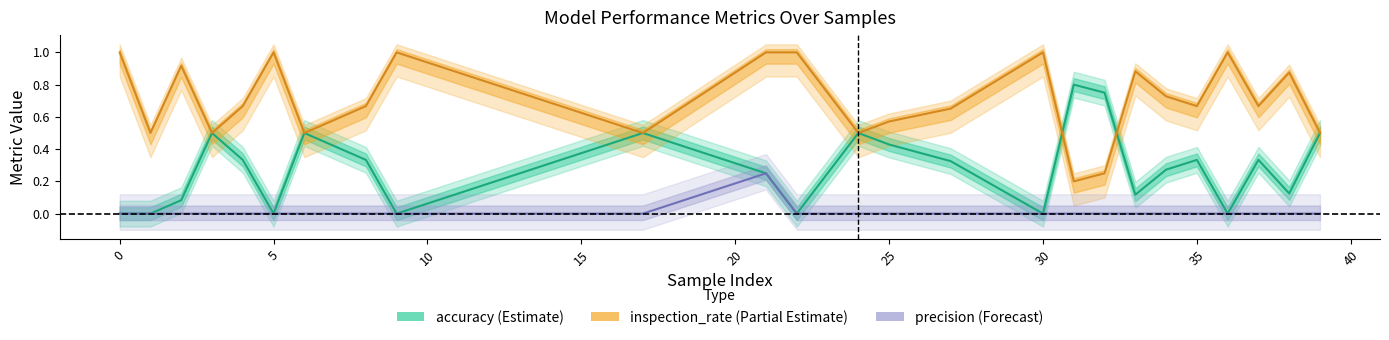

In accuracy, how many points are higher than both neighbors (excluding endpoints)?

7